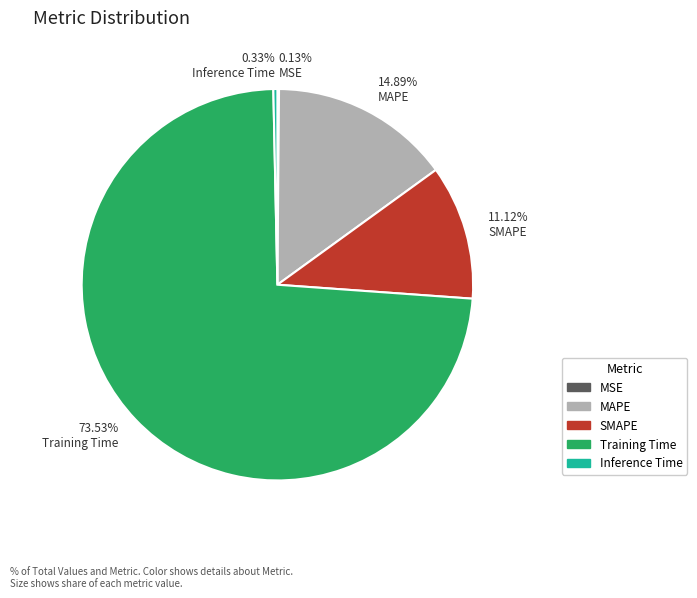

Which category has the biggest portion of the pie?

Training Time